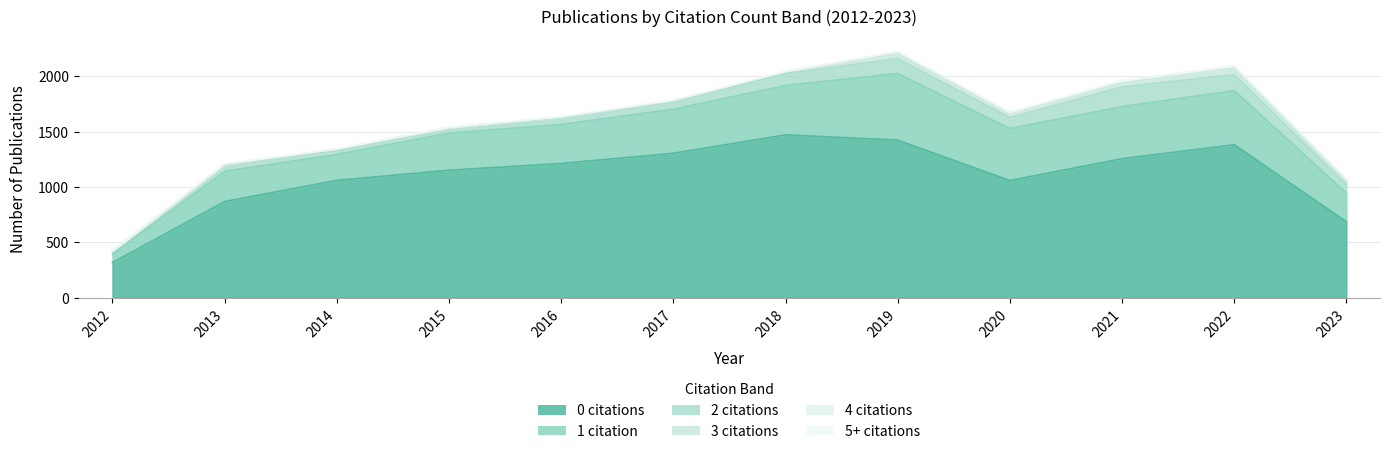

At which label does 2 reach its peak?

2021